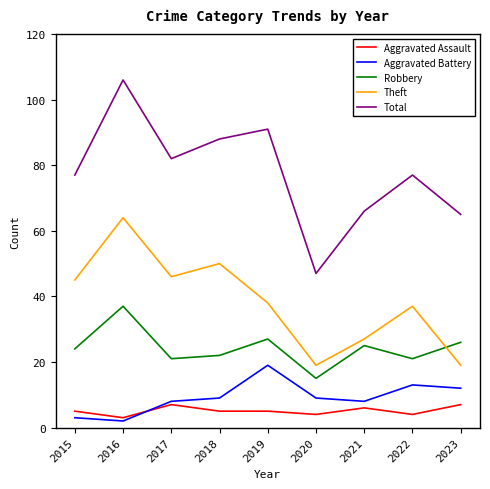

True or false: Robbery and Aggravated Battery intersect in this chart.

False